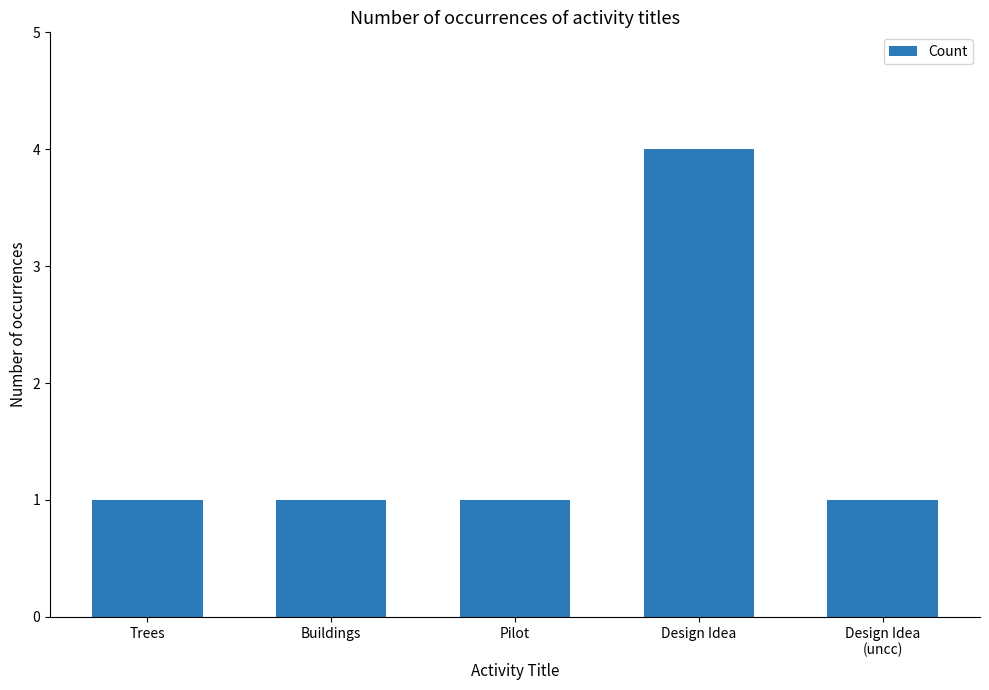

What is the sum of the values at Buildings and Trees?

2